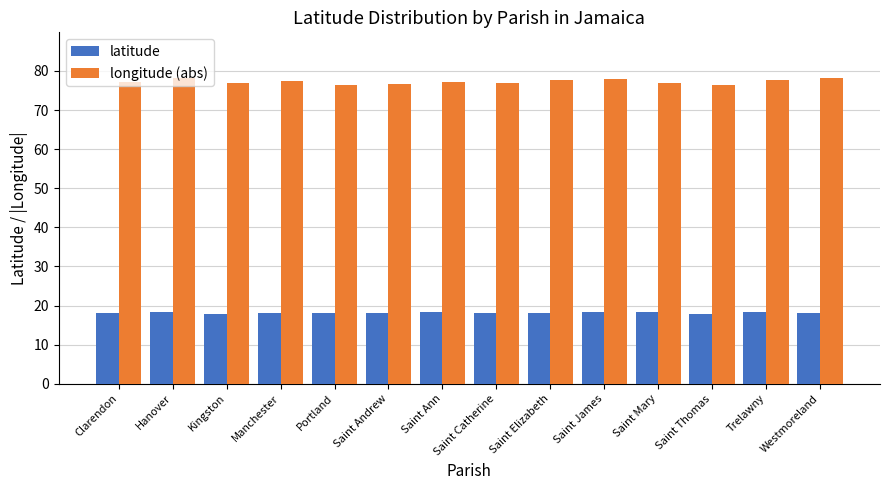

What is the label of the 13th bar from the left?

Trelawny